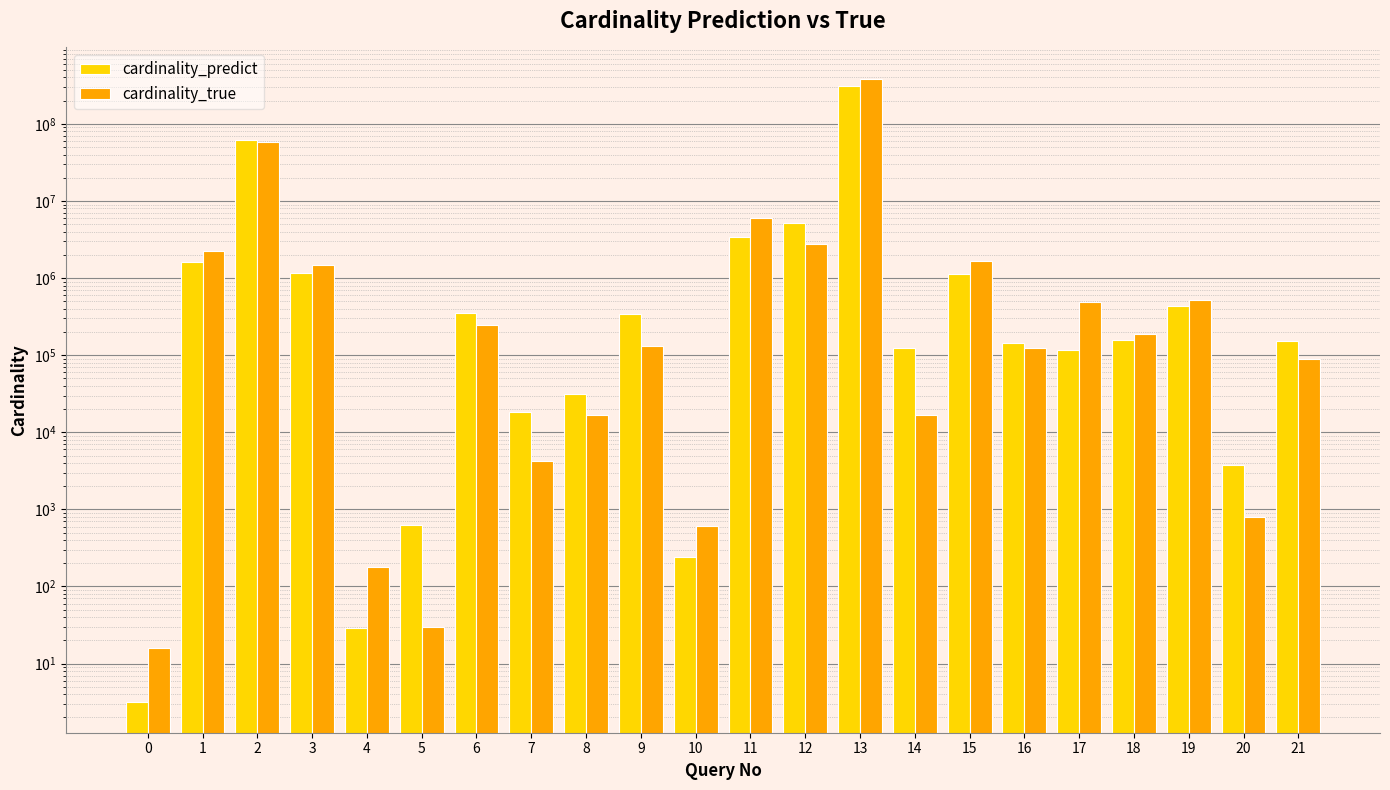

What value does the cardinality_true series have at 1?

2232987.0